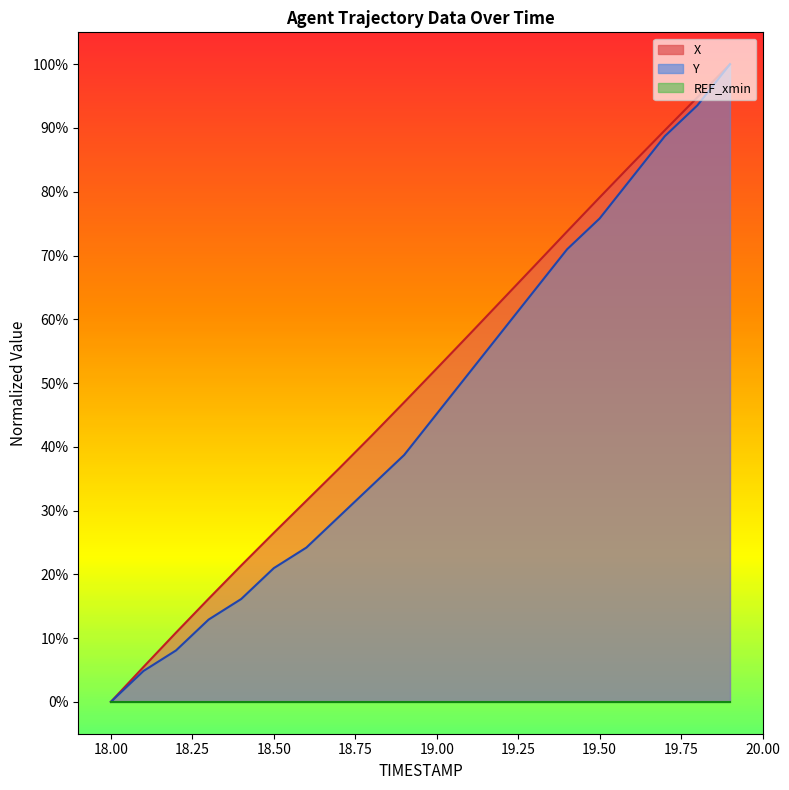

How many series are shown in this chart?

3